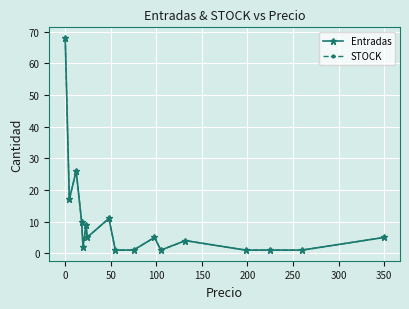

Does the chart have visible grid lines?

Yes